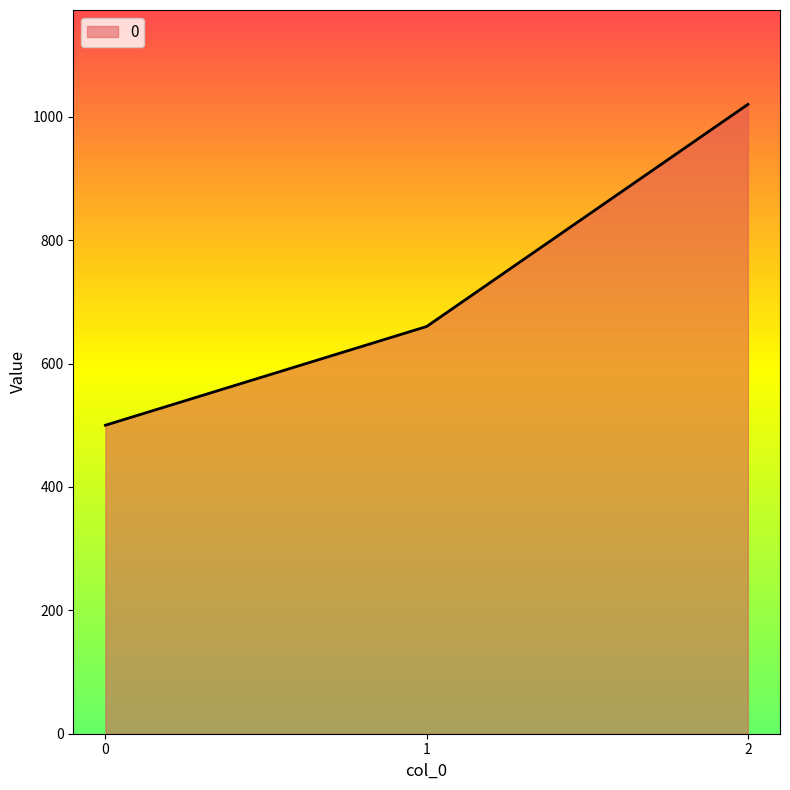

How many values are between 500 and 1020?

3